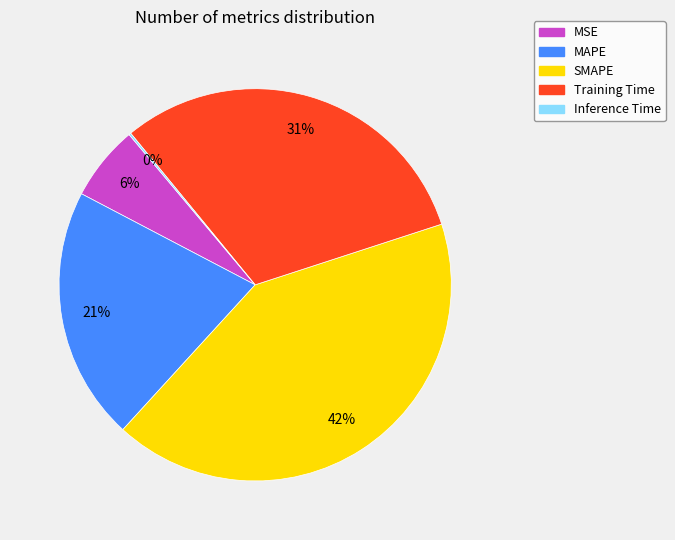

Which has a higher value, SMAPE or MAPE?

SMAPE